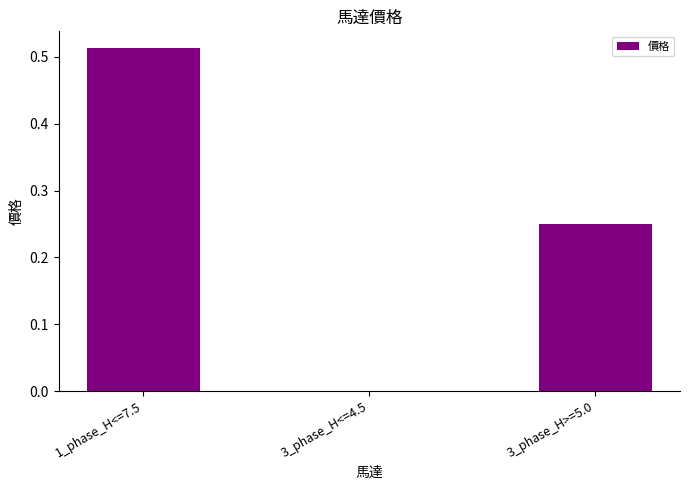

The chart shows a value of 0.0 at 3_phase_H<=4.5. True or false?

True